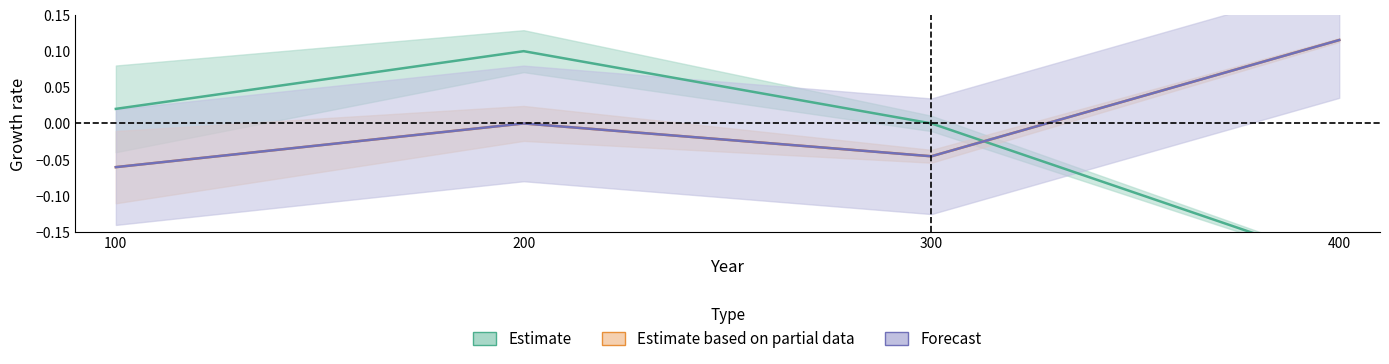

Between which two adjacent categories do Estimate and Forecast first intersect?

300 and 400